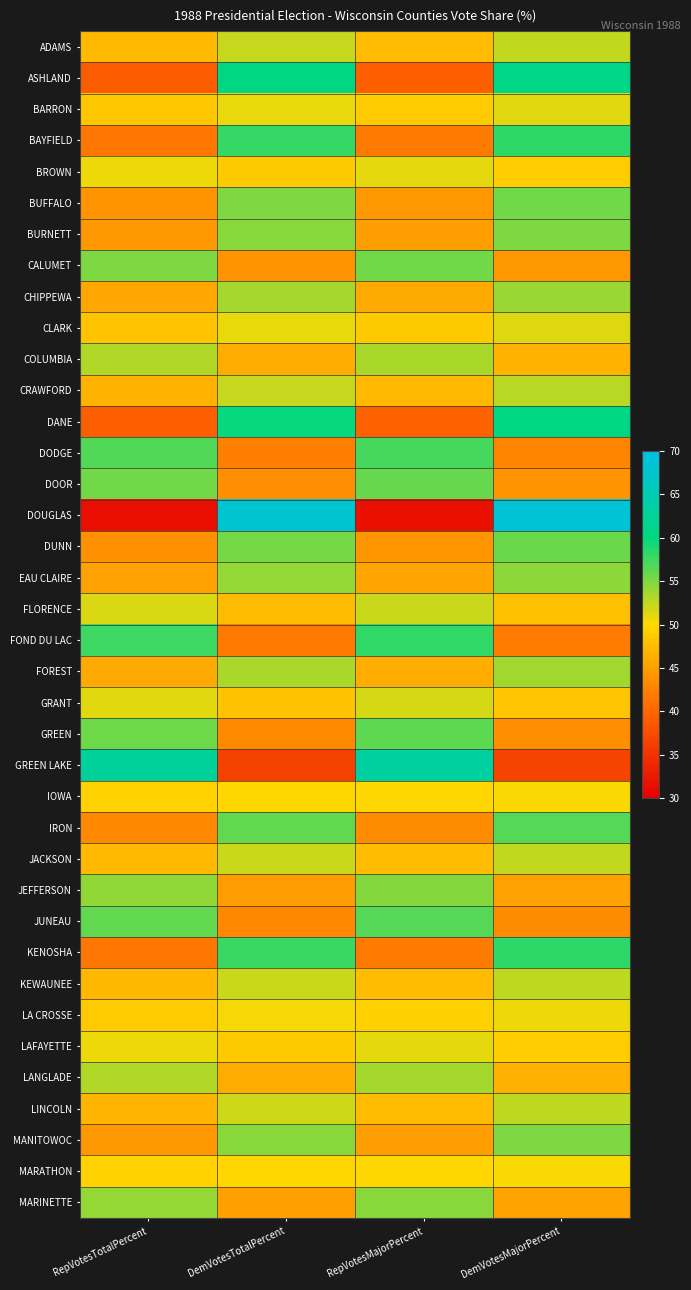

What is the minimum value shown in the chart?

31.5